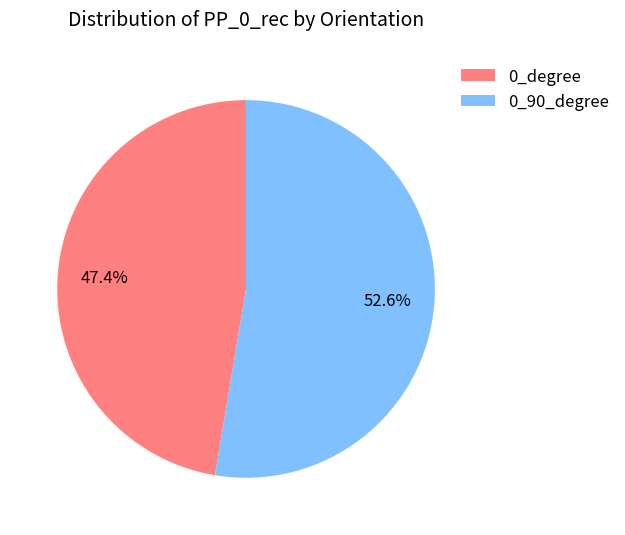

To the nearest percent, what portion does 0_90_degree represent?

53%